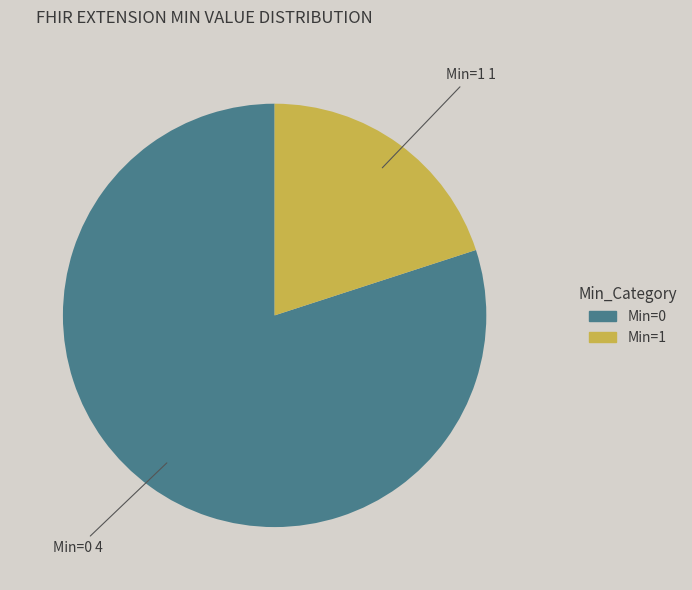

Is there a majority slice in this chart?

Yes